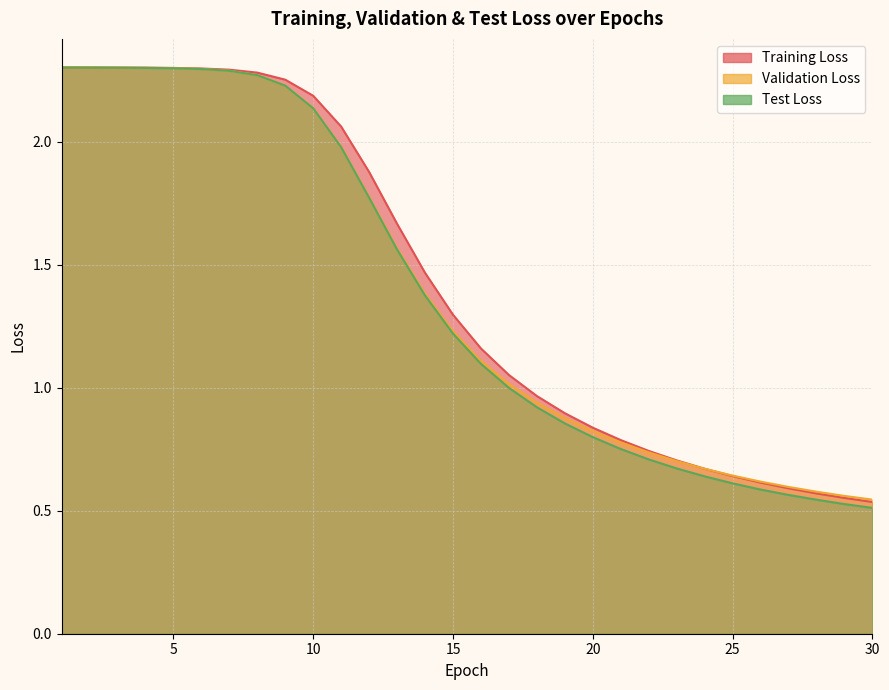

Which label corresponds to the smallest value in the chart?

30